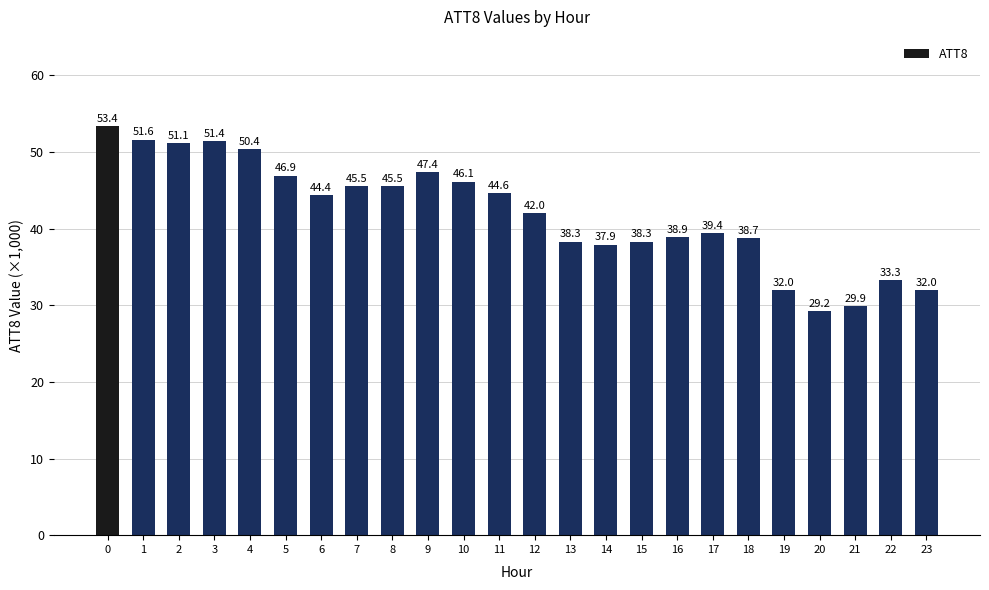

Between 20 and 17, which is larger?

17